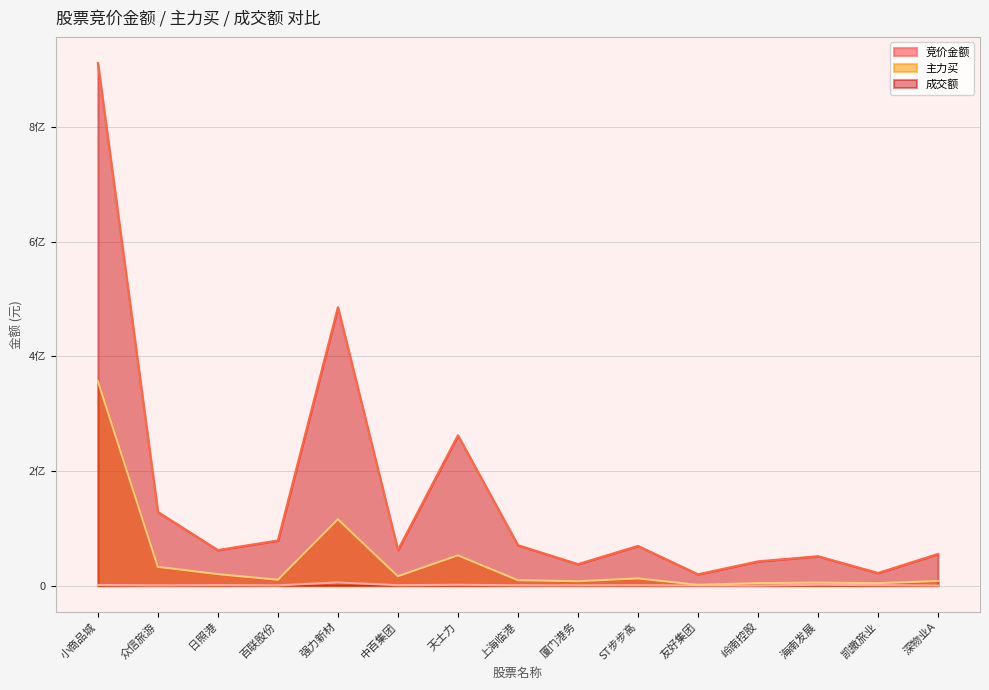

What is the total value across all series at 小商品城?

1269271912